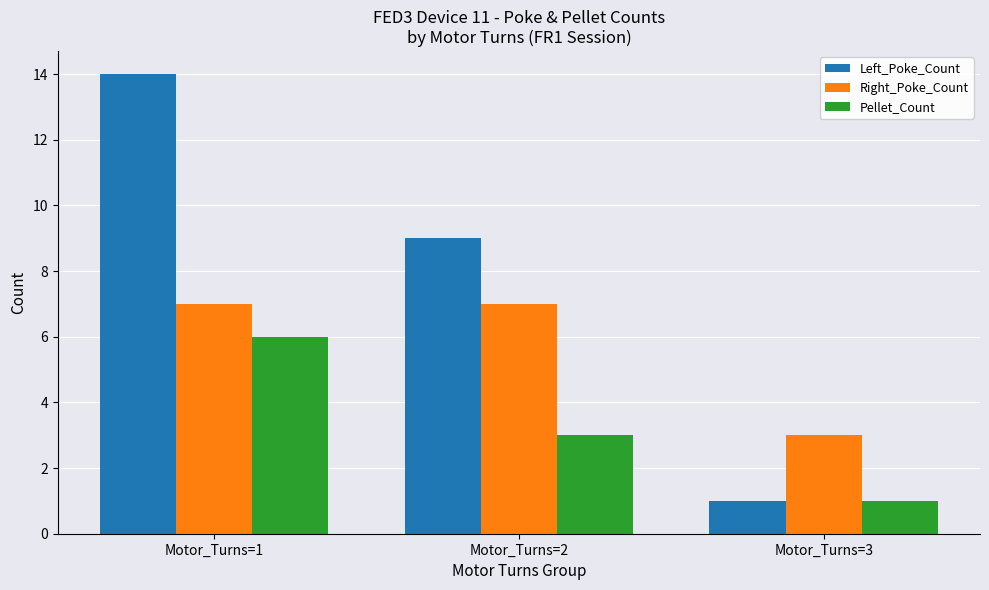

What is the value of the Right_Poke_Count bar at the 3rd from the left?

3